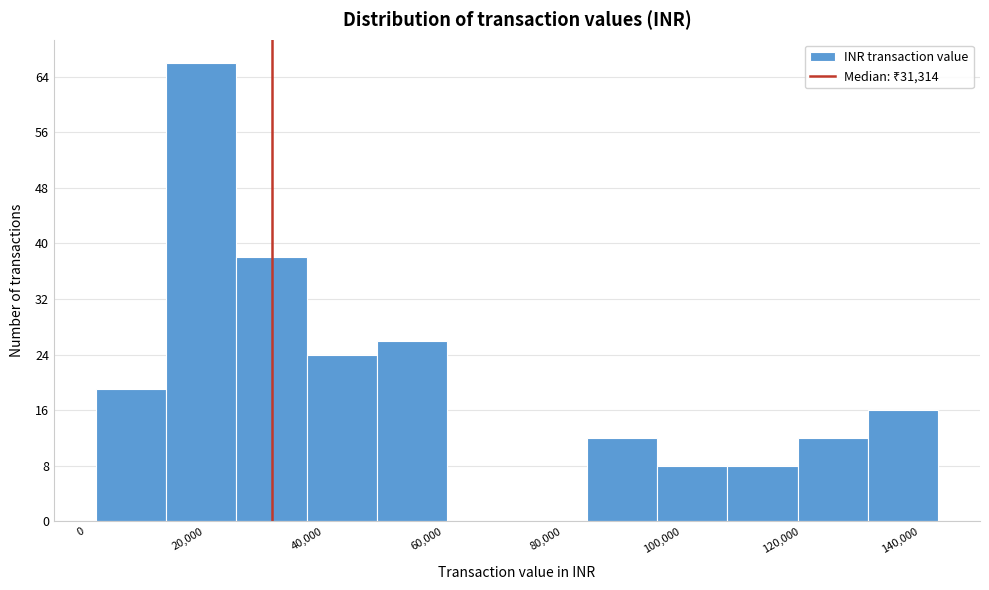

Reading left to right, transcribe this chart: for each bar, give the range it covers on the x-axis and its height. Neither the bar edges nor the heights are printed on the chart, so give them approximately, as read against the axes.

2000 to 14000: 19
14000 to 26000: 66
26000 to 38000: 38
38000 to 48000: 24
48000 to 60000: 26
60000 to 72000: 0
72000 to 84000: 0
84000 to 96000: 12
96000 to 108000: 8
108000 to 120000: 8
120000 to 132000: 12
132000 to 144000: 16